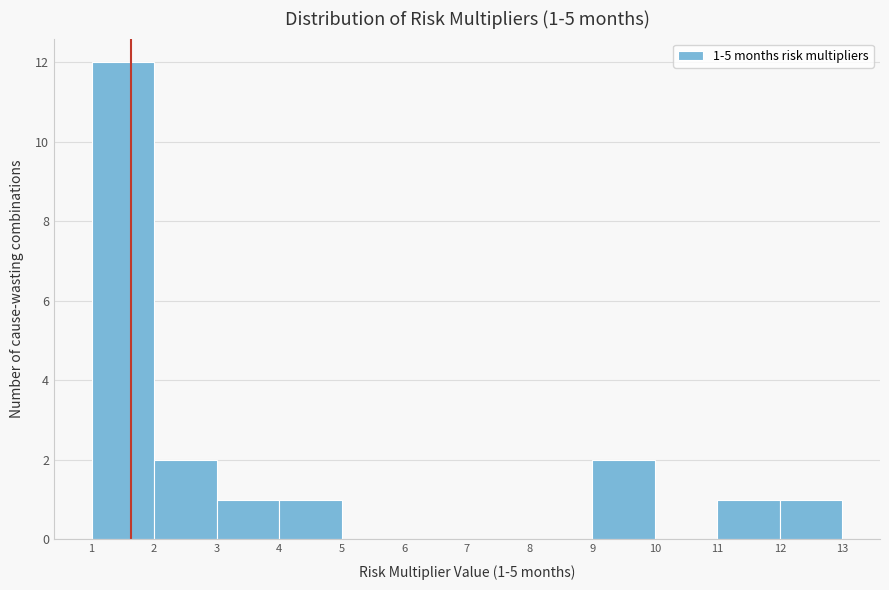

Over which range of the x-axis is the bar tallest?

1 to 2